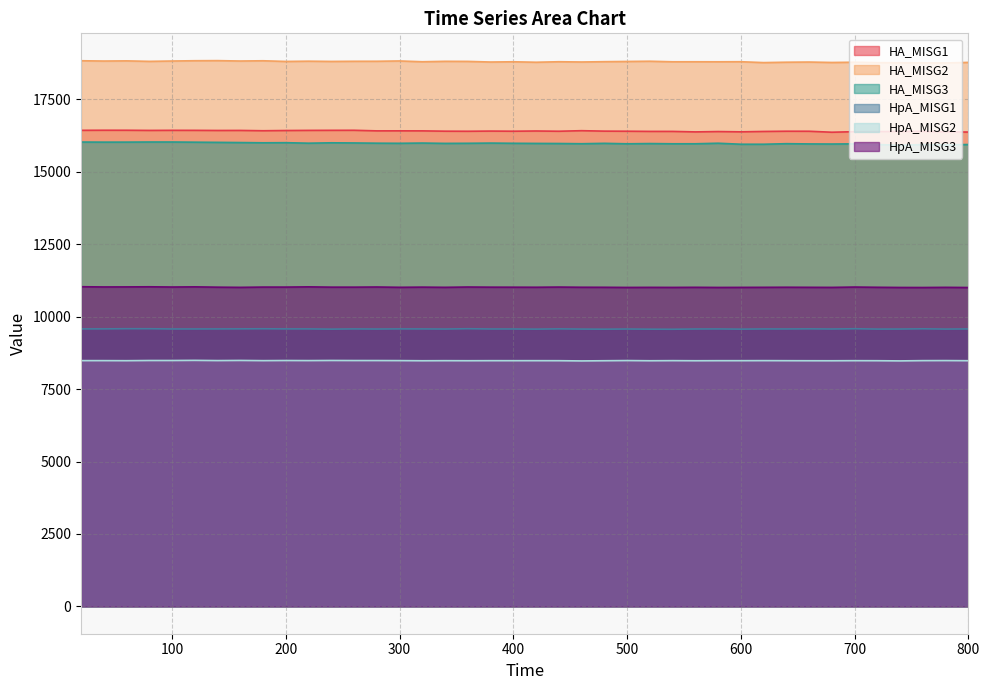

What is the average value of the HpA_MISG1 series?

9575.6